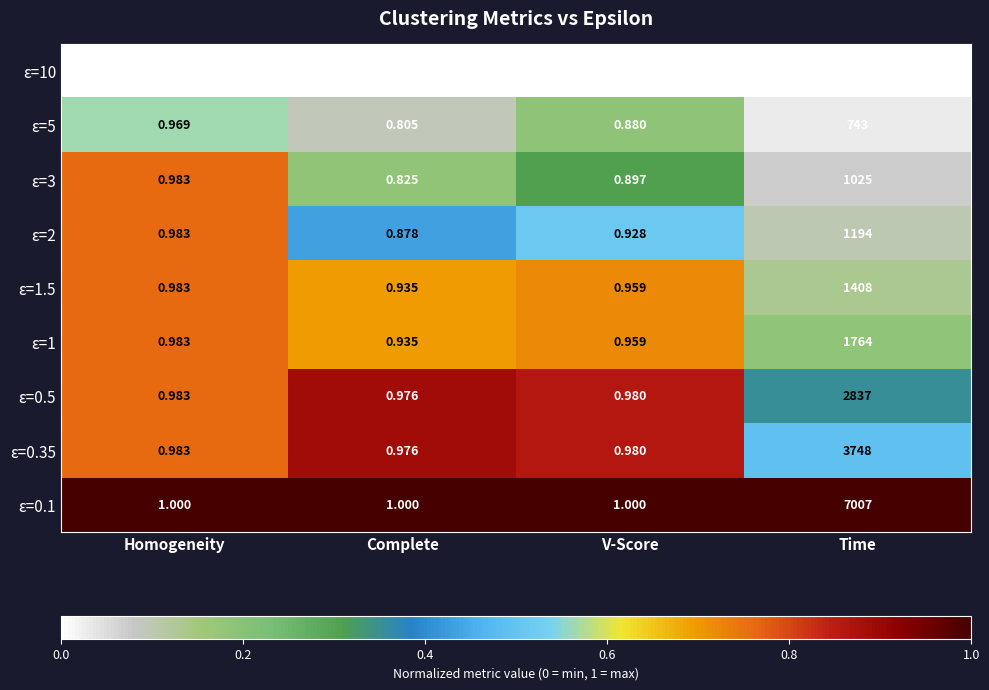

Where is ε=10 nearest to the value 279?

Homogeneity